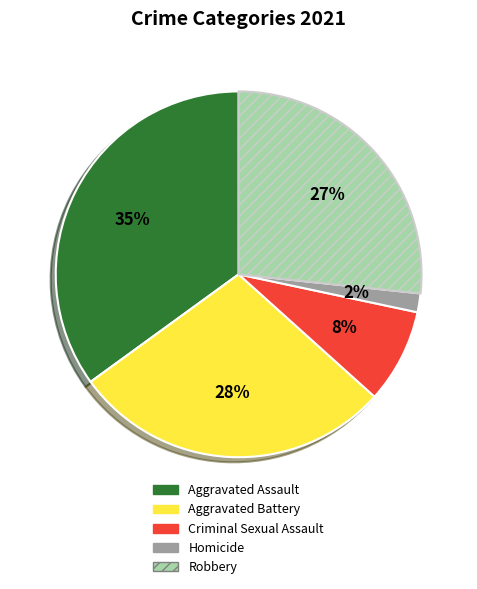

How many segments does this pie chart have?

5